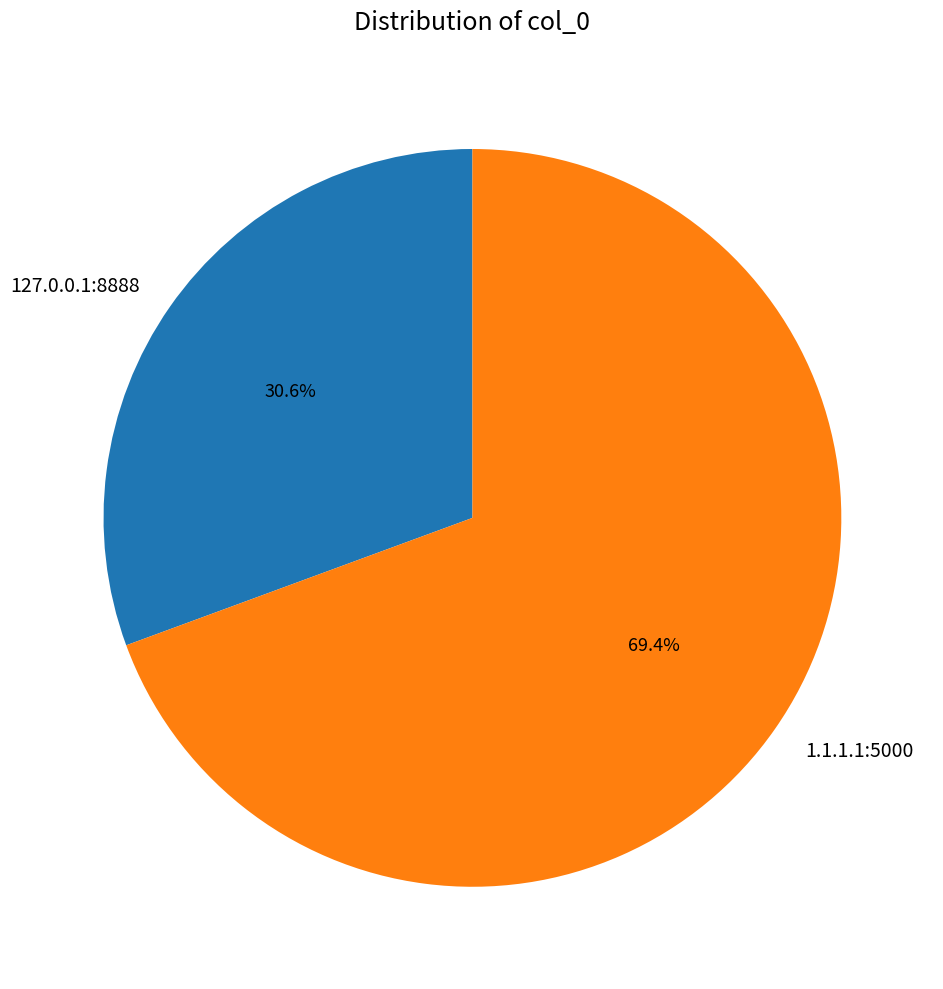

How many segments does this pie chart have?

2